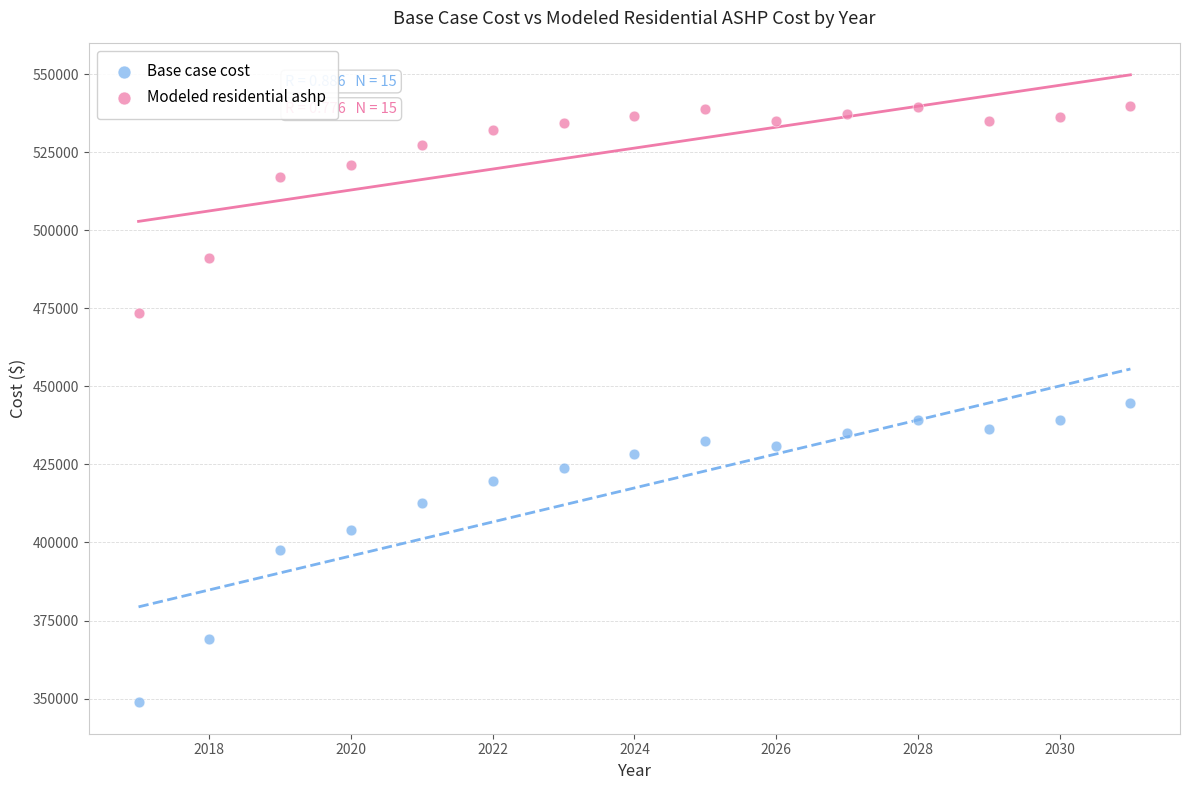

What are all the series names shown in the legend?

Base case cost, Modeled residential ashp